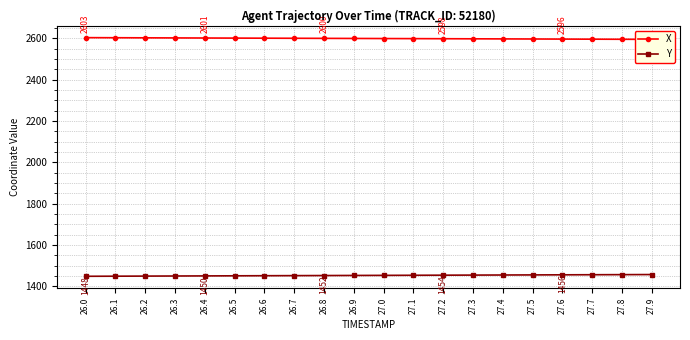

Reading right to left, what are all the values shown in this chart?

X: 27.9=2594.9	27.8=2595.4	27.7=2595.8	27.6=2596.3	27.5=2596.7	27.4=2597.1	27.3=2597.6	27.2=2598.0	27.1=2598.5	27.0=2598.9	26.9=2599.3	26.8=2599.8	26.7=2600.2	26.6=2600.6	26.5=2601.0	26.4=2601.5	26.3=2601.9	26.2=2602.3	26.1=2602.8	26.0=2603.2
Y: 27.9=1456.8	27.8=1456.4	27.7=1455.9	27.6=1455.5	27.5=1455.1	27.4=1454.6	27.3=1454.2	27.2=1453.8	27.1=1453.3	27.0=1452.9	26.9=1452.5	26.8=1452.0	26.7=1451.6	26.6=1451.1	26.5=1450.7	26.4=1450.2	26.3=1449.8	26.2=1449.3	26.1=1448.9	26.0=1448.4